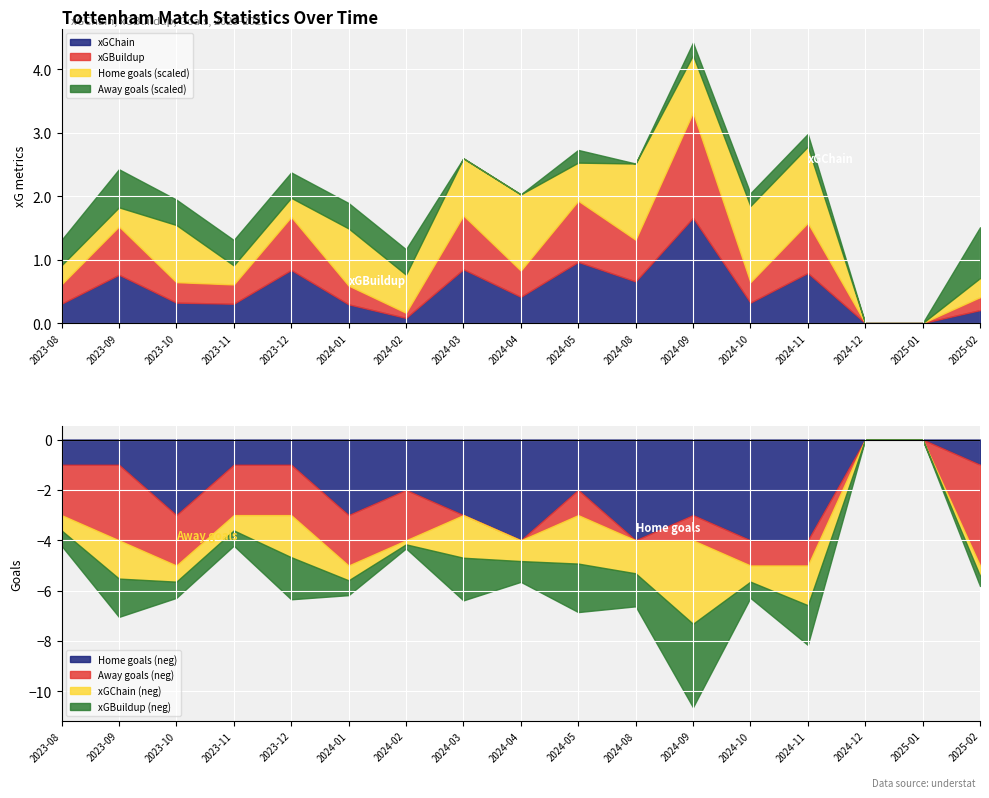

Count the number of data series in this chart.

4